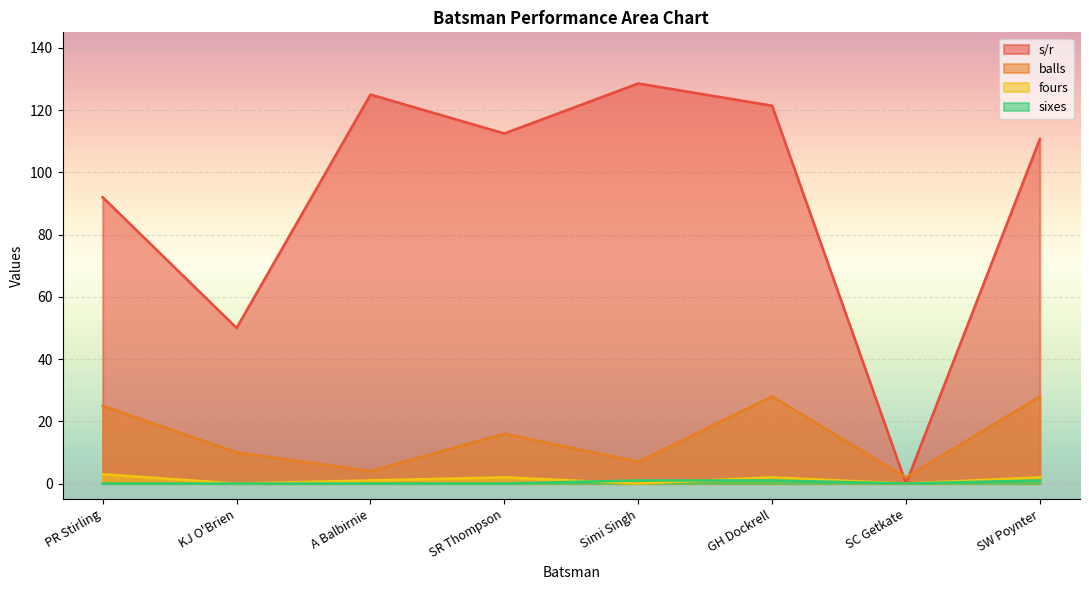

True or false: fours has a value of 3.0 at PR Stirling.

True